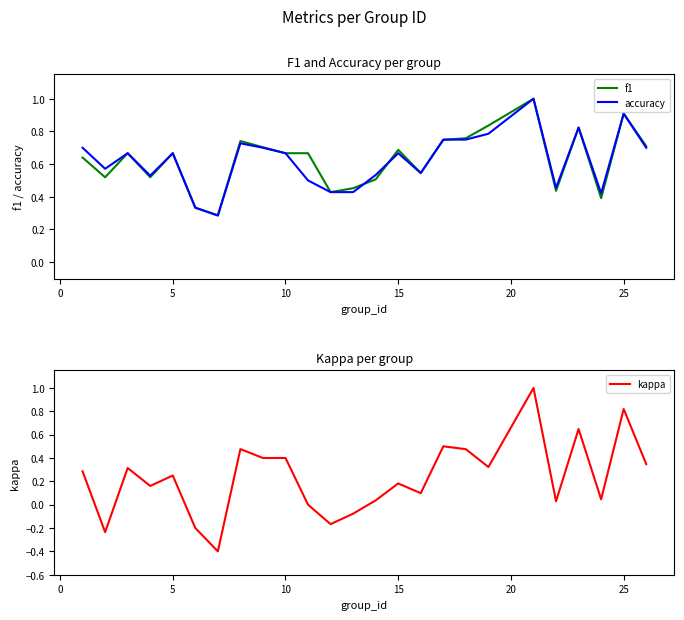

Is it true that f1 equals 0.4 at 10?

False